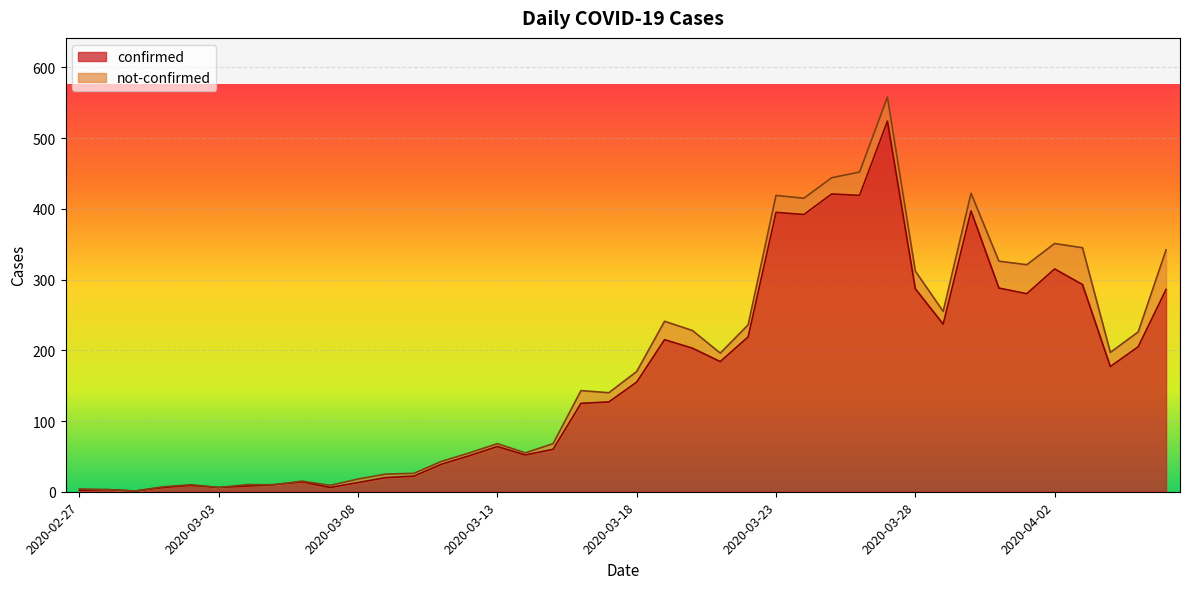

How many interior local peaks (higher than both neighbors) does the data have?

10